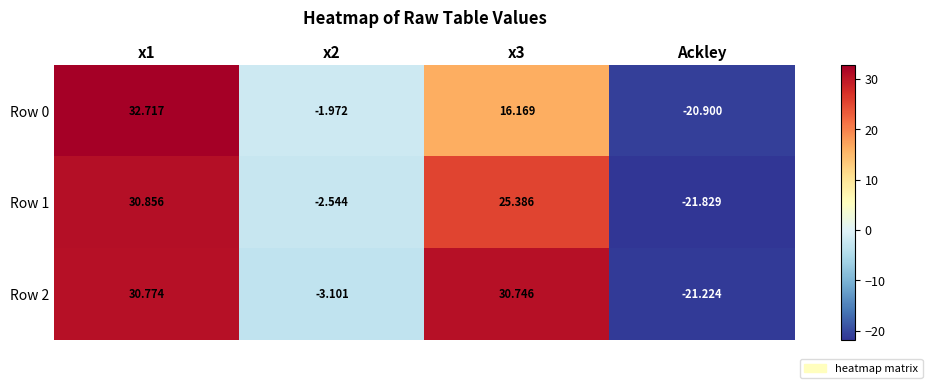

Is the value of Row 0 at x2 greater than the value of Row 1 at Ackley?

Yes